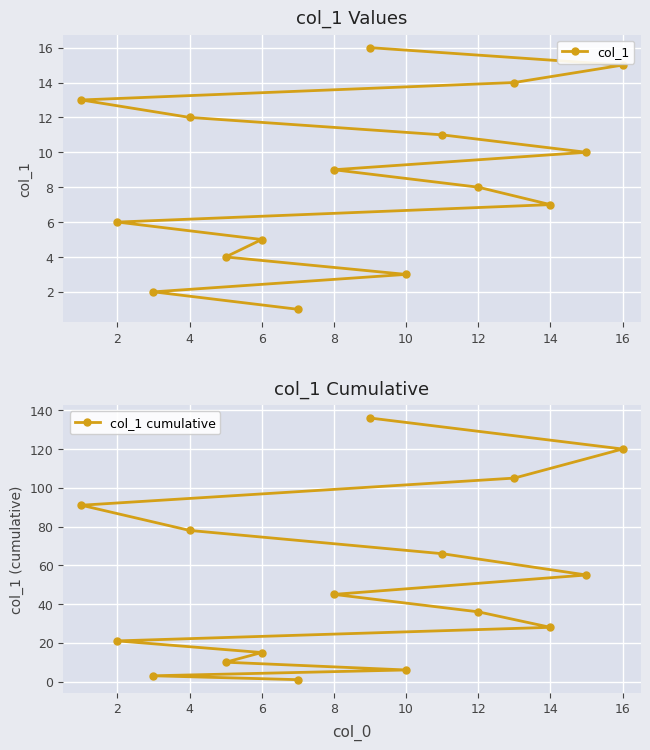

Which series has the largest range (max minus min)?

col_1 cumulative